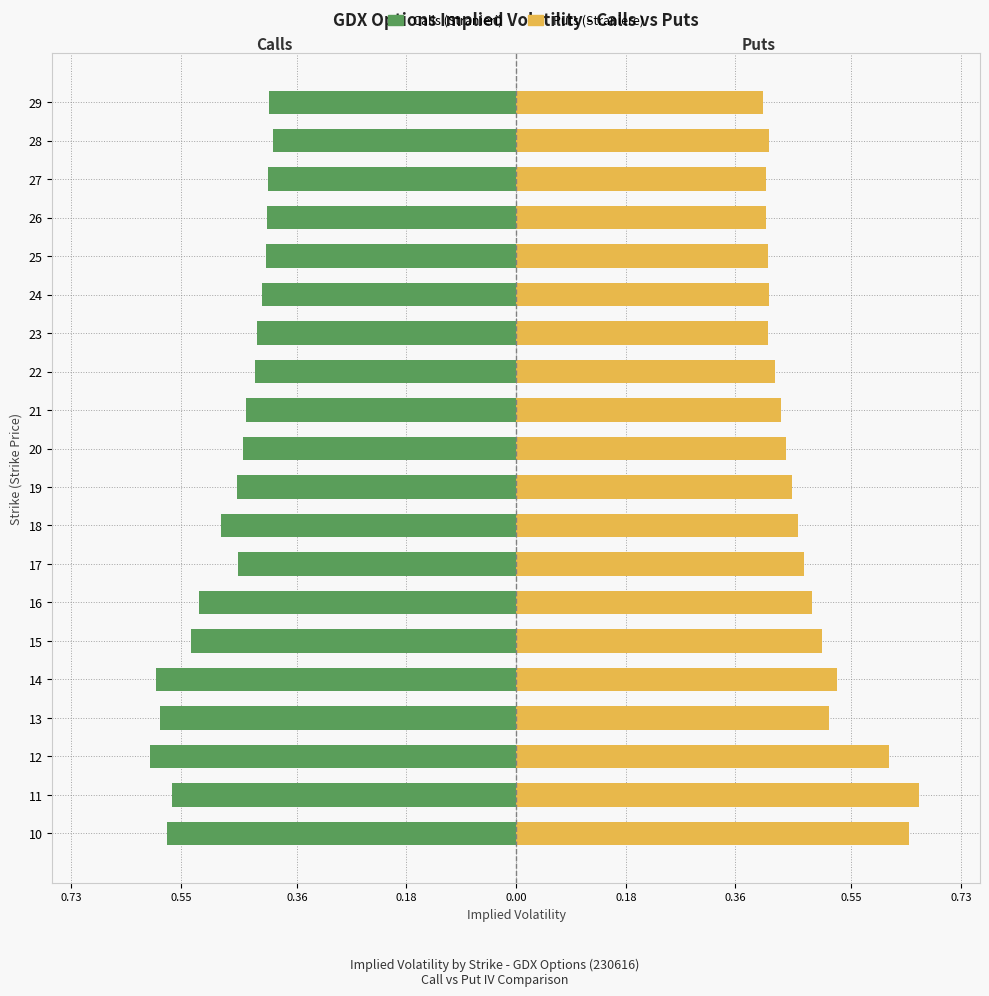

Reading left to right, extract all data points from this chart.

Calls (Stranieri): -0.6	-0.6	-0.6	-0.6	-0.6	-0.5	-0.5	-0.5	-0.5	-0.5	-0.4	-0.4	-0.4	-0.4	-0.4	-0.4	-0.4	-0.4	-0.4	-0.4
Puts (Straniere): 0.6	0.7	0.6	0.5	0.5	0.5	0.5	0.5	0.5	0.5	0.4	0.4	0.4	0.4	0.4	0.4	0.4	0.4	0.4	0.4